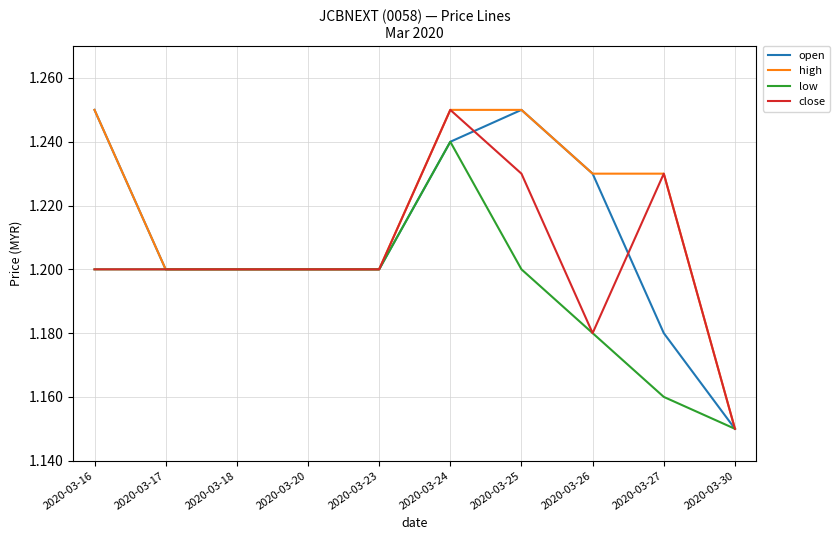

At which label does low reach its minimum?

2020-03-30